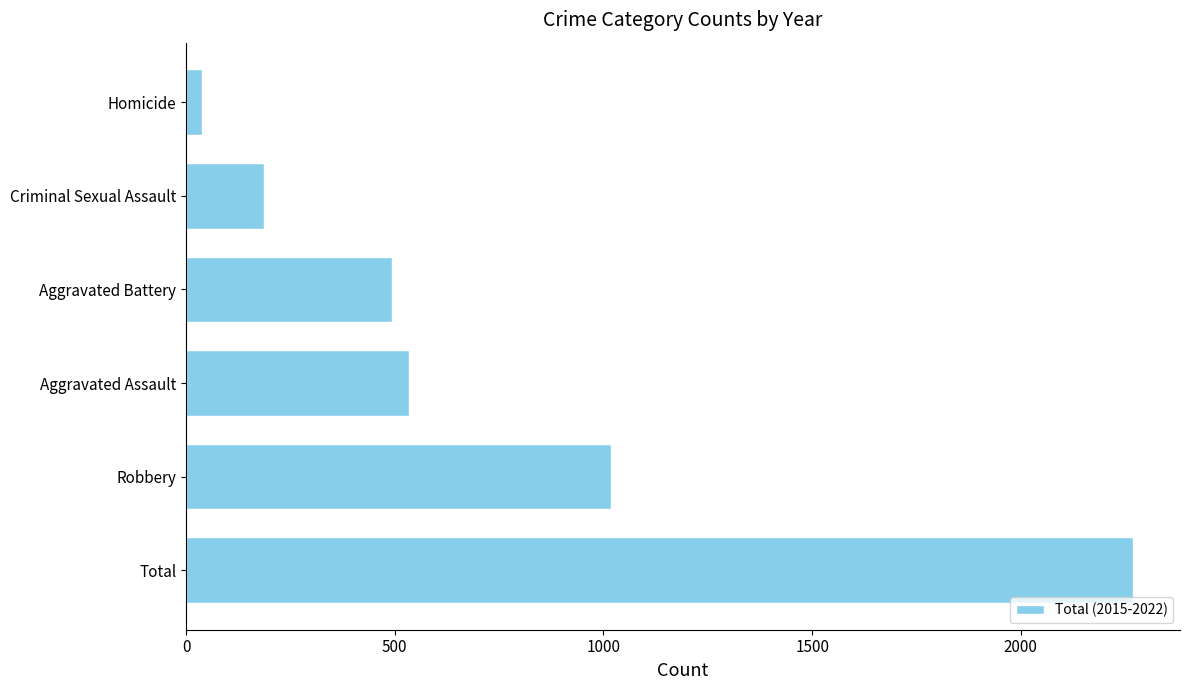

Where is the data nearest to the value 1152?

Robbery